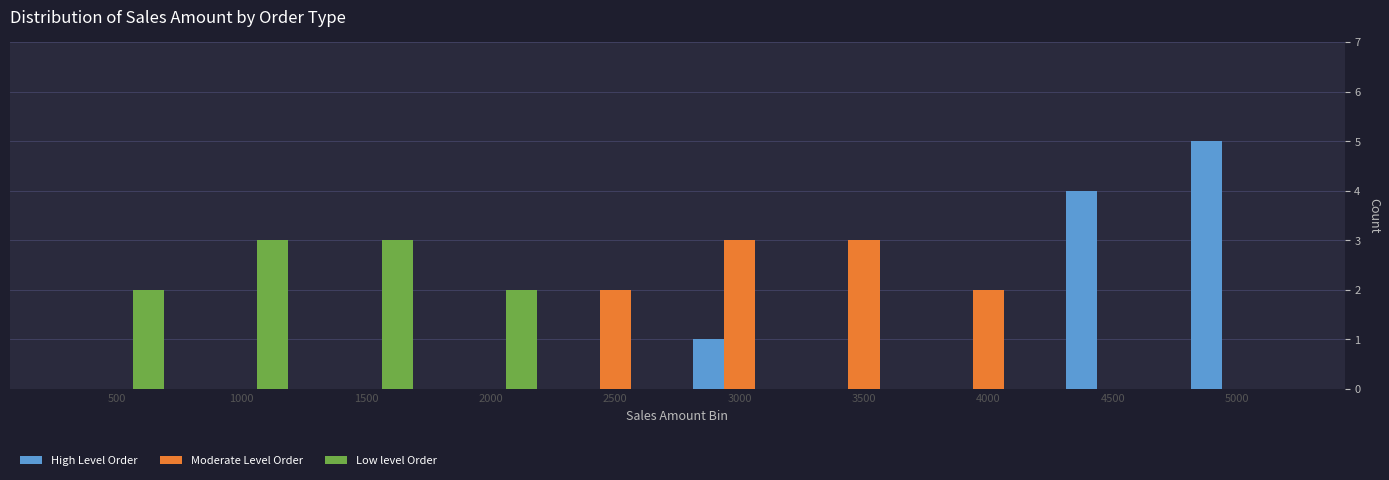

What is the maximum value shown in the chart?

5